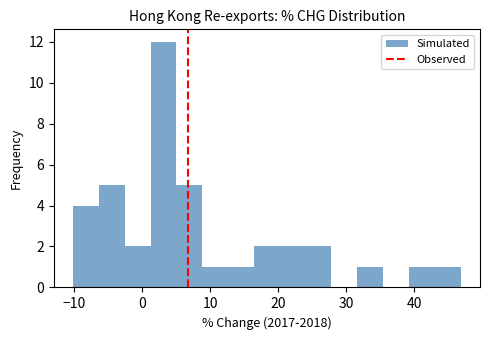

Read against the x-axis, roughly where is the centre of the tallest bar?

3